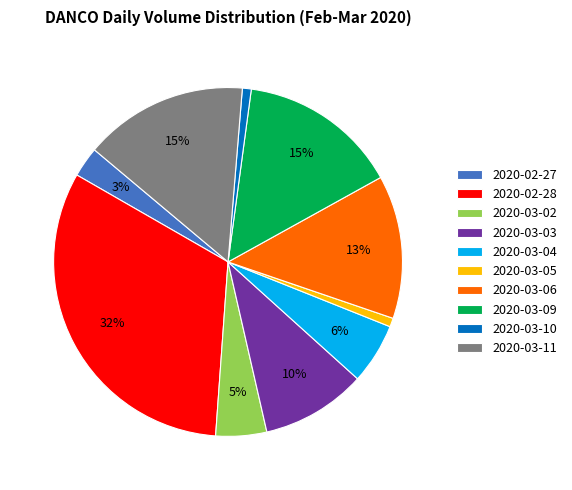

What percentage is the 2020-03-04 slice, to the nearest percent?

6%